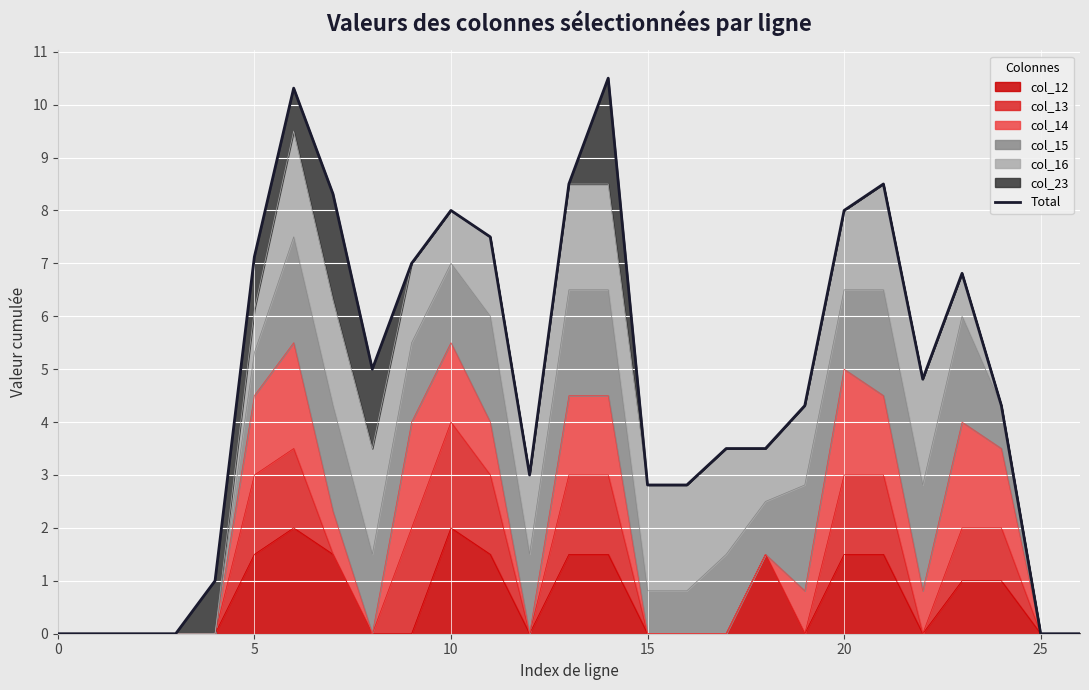

How many interior local peaks (higher than both neighbors) does the data have?

5